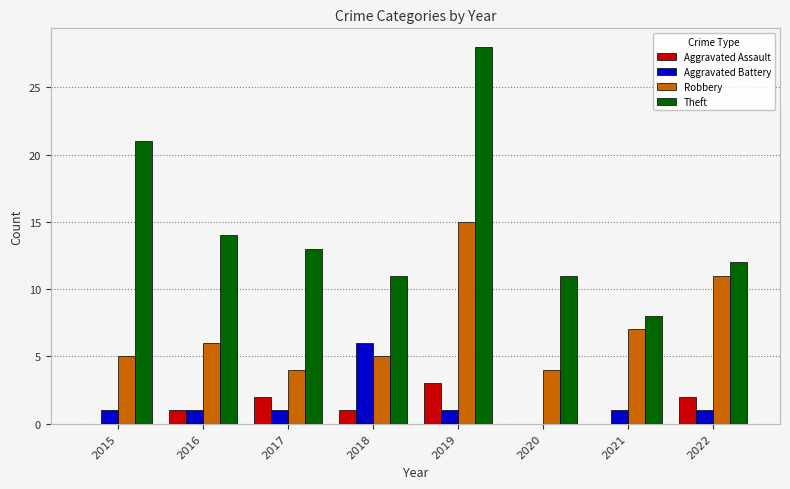

What is the greatest value displayed?

28